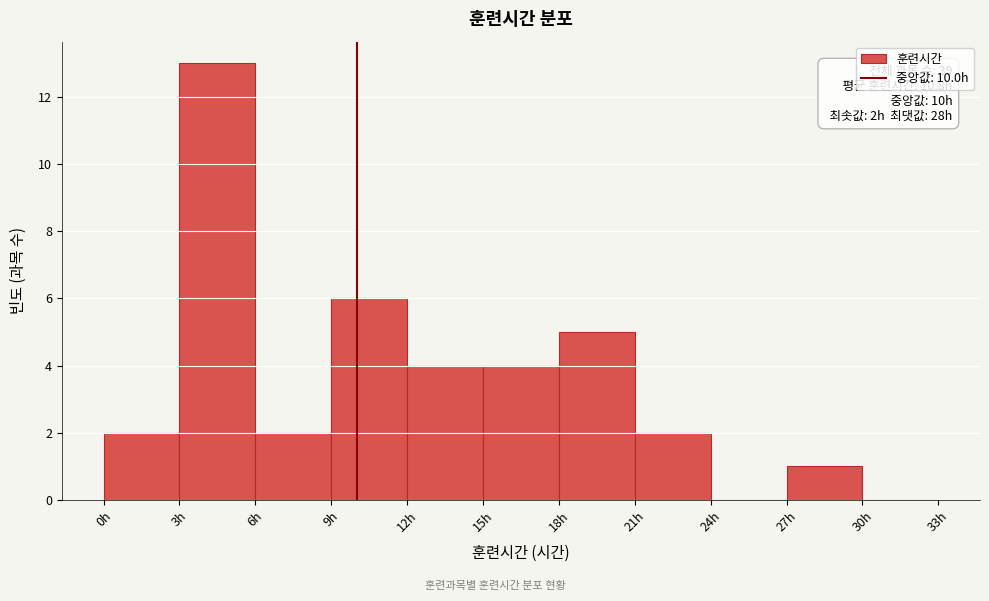

Over which range of the x-axis is the bar tallest?

3 to 6